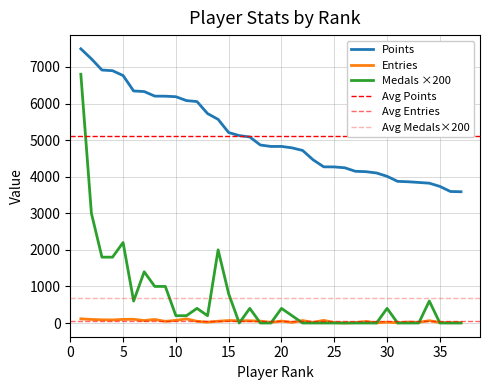

Which series has the largest total across all categories?

Points